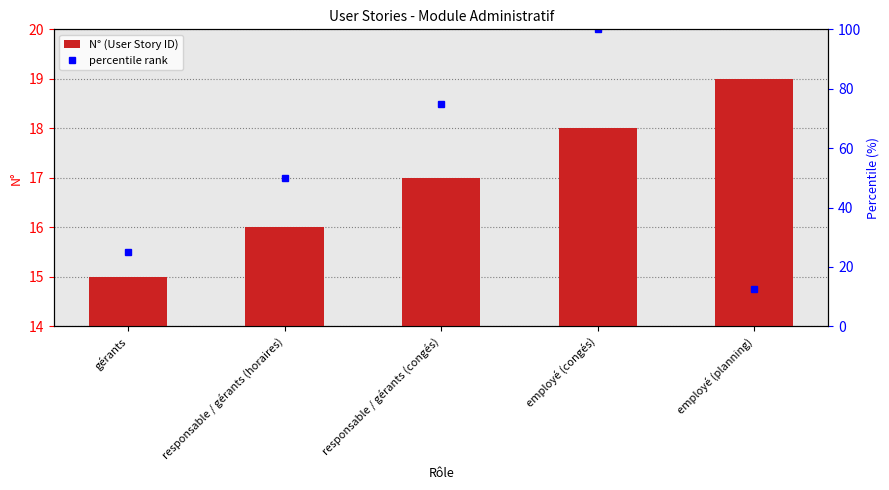

What is the minimum value shown in the chart?

15